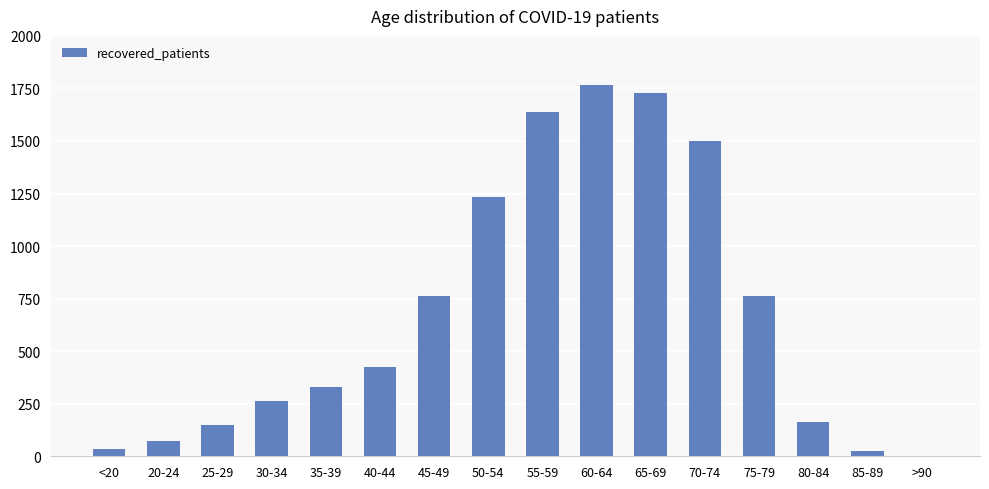

Between 60-64 and 45-49, which is larger?

60-64